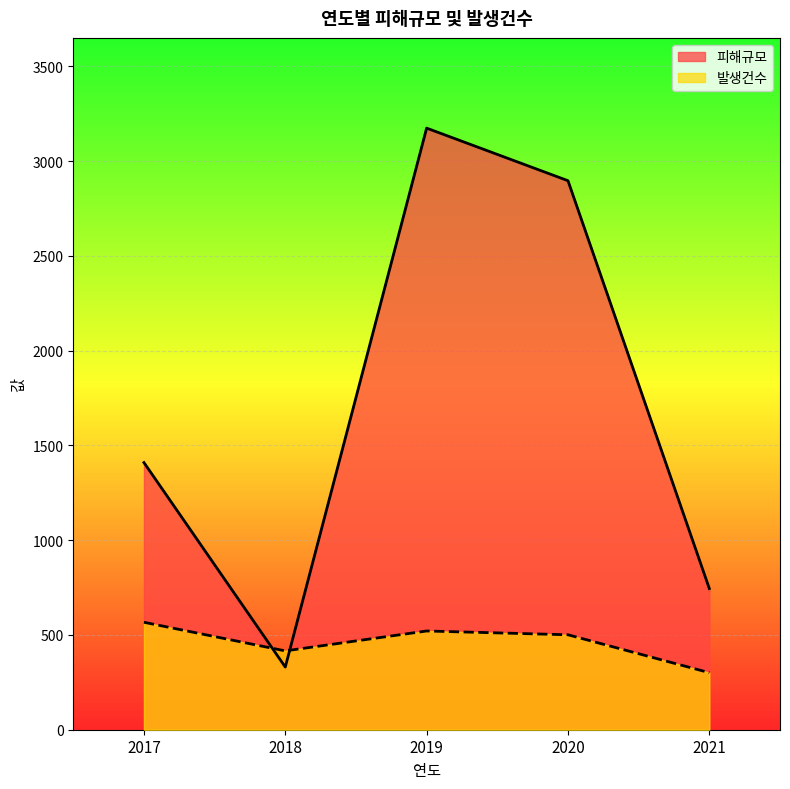

List the series in order of their peak value, lowest first.

발생건수, 피해규모